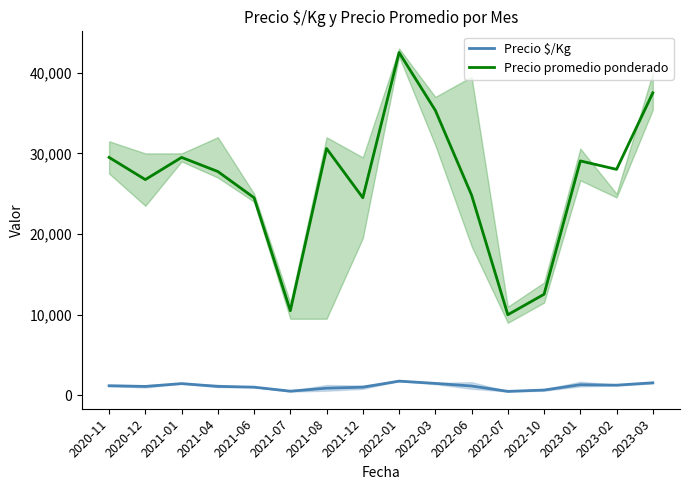

How many data points in Precio promedio ponderado are less than 28018?

8